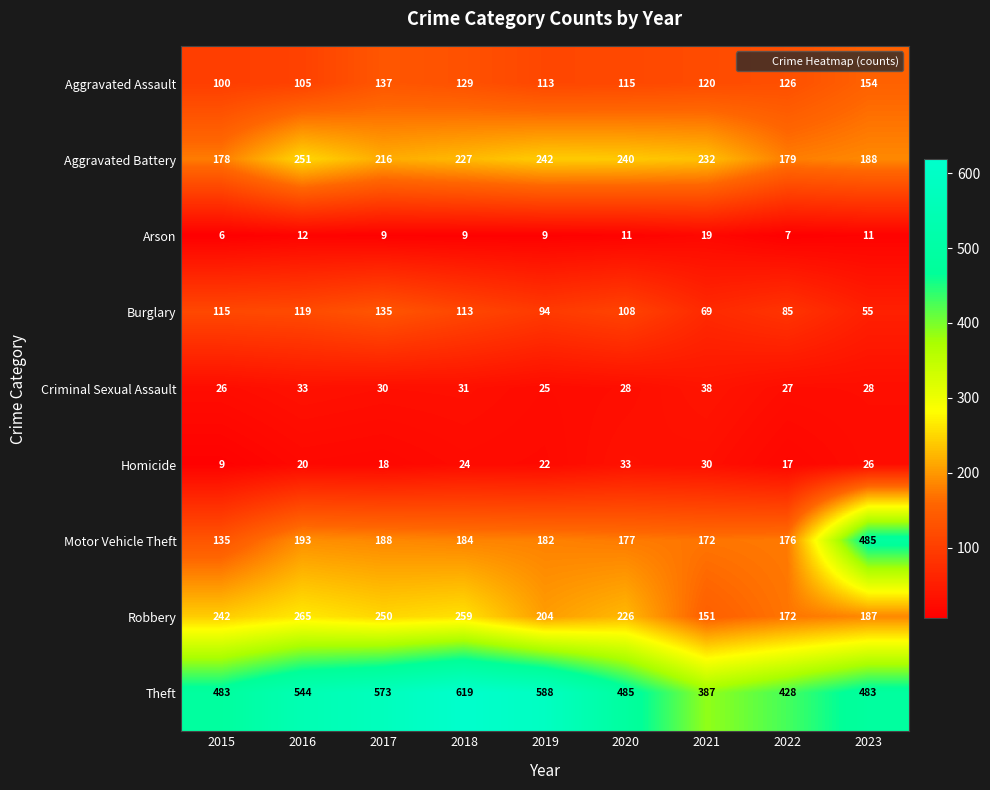

What is the greatest value displayed?

619